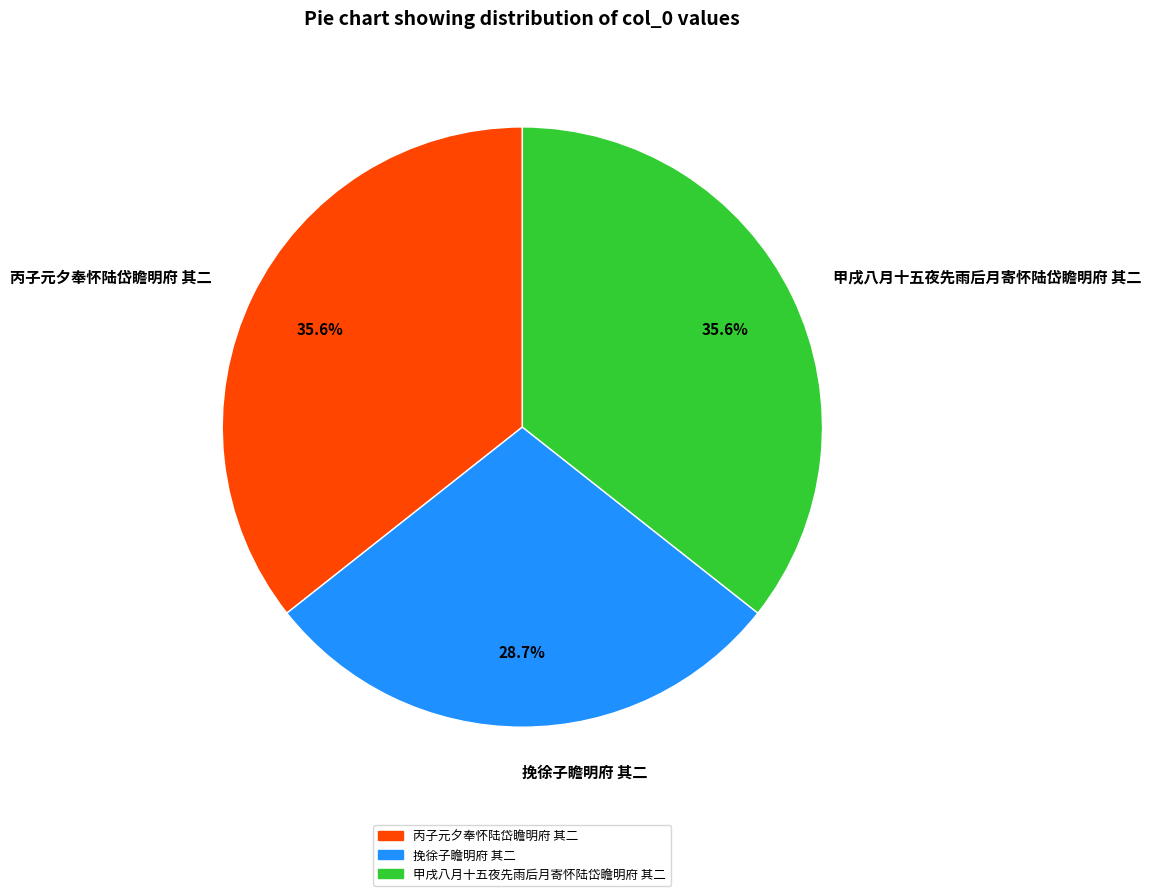

Which has a higher value, 挽徐子瞻明府 其二 or 丙子元夕奉怀陆岱瞻明府 其二?

丙子元夕奉怀陆岱瞻明府 其二